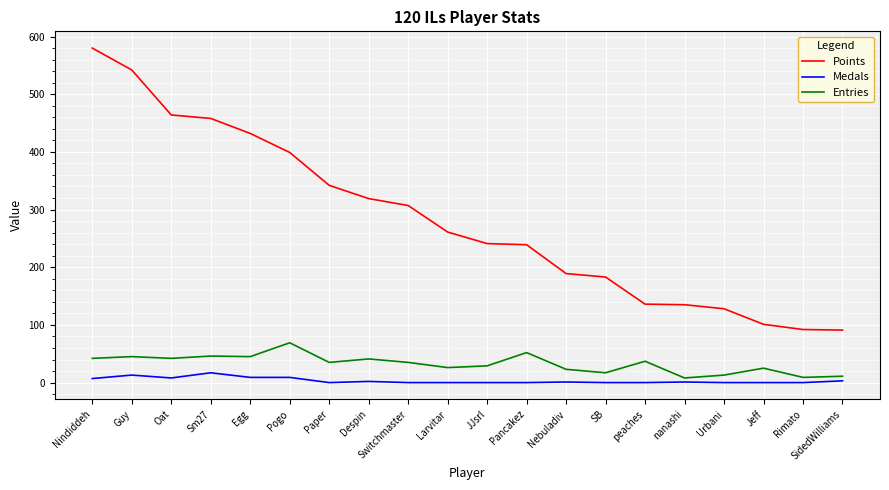

Between Egg and Rimato, which series saw the biggest shift?

Points